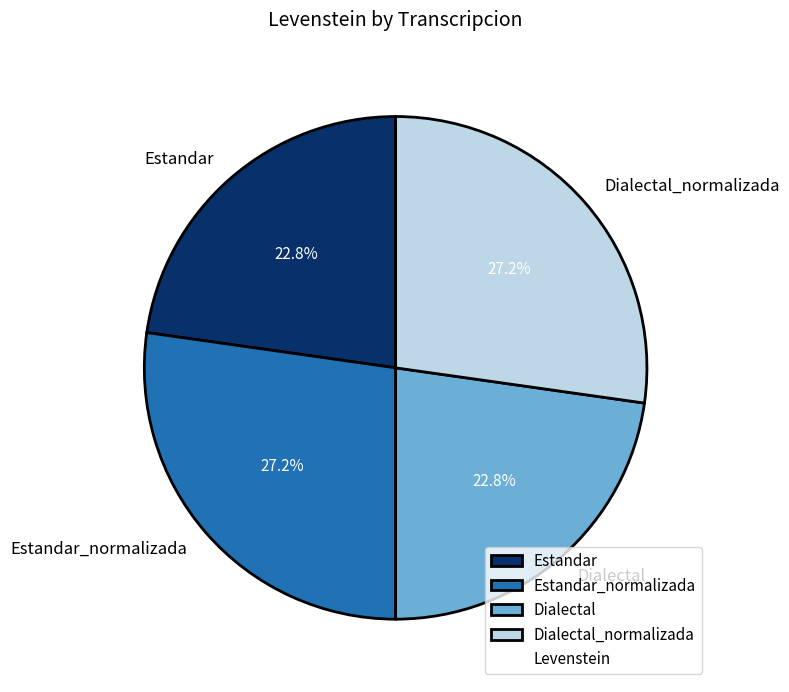

What percentage is the Estandar slice, to the nearest percent?

23%